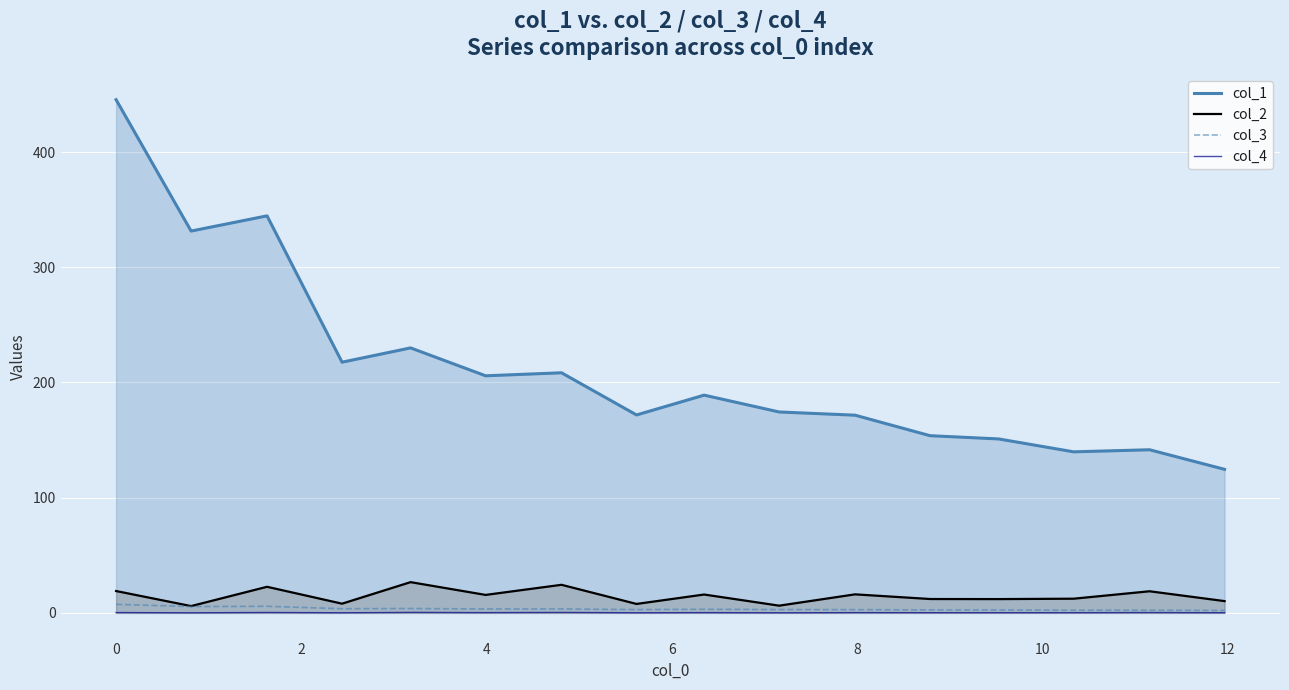

Is the value of col_1 at 0 greater than the value of col_2 at 10?

Yes